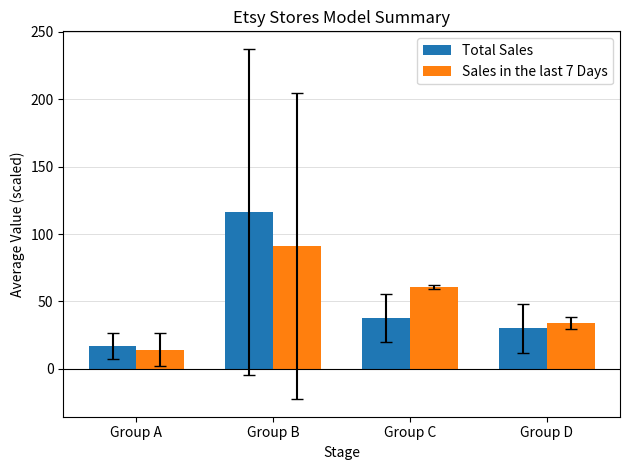

What is the total value across all series at Group D?

63.9